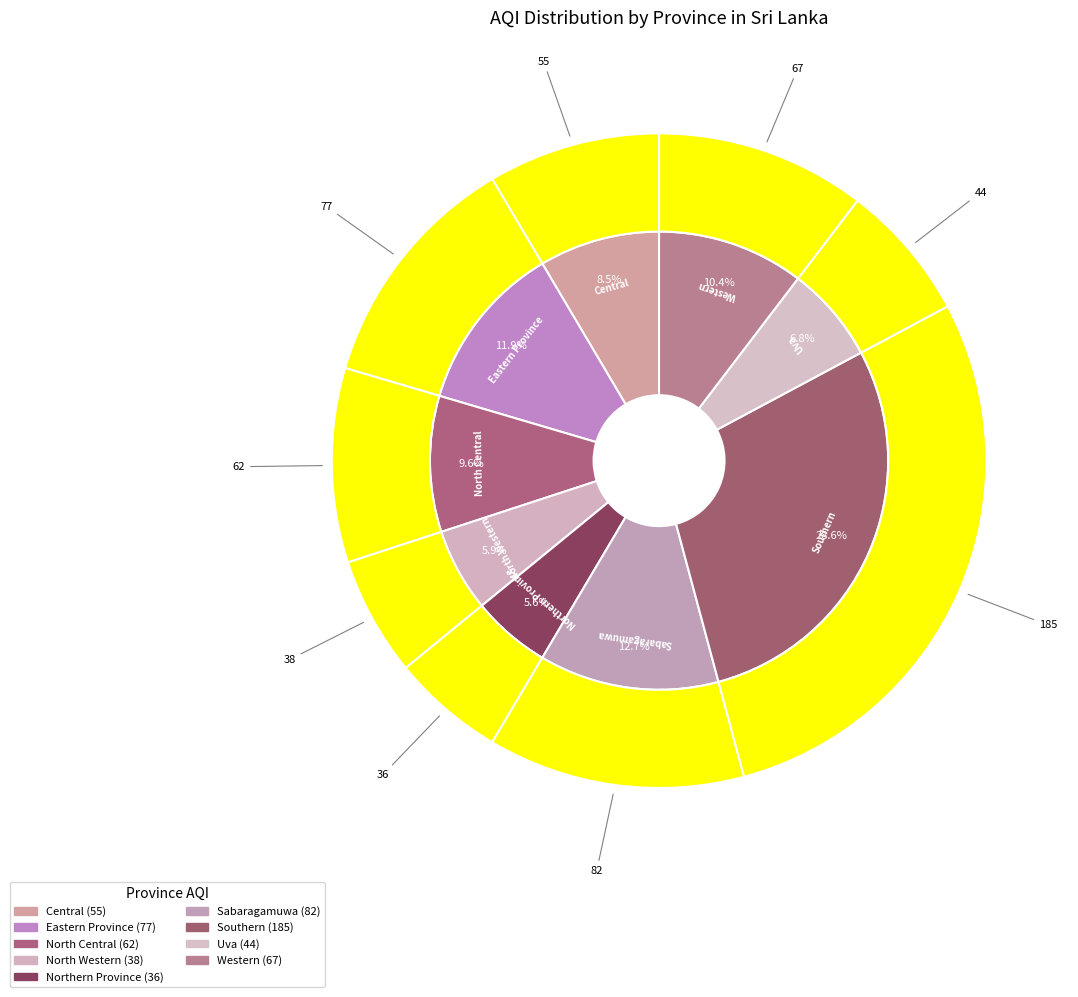

To the nearest percent, what portion does Central represent?

9%